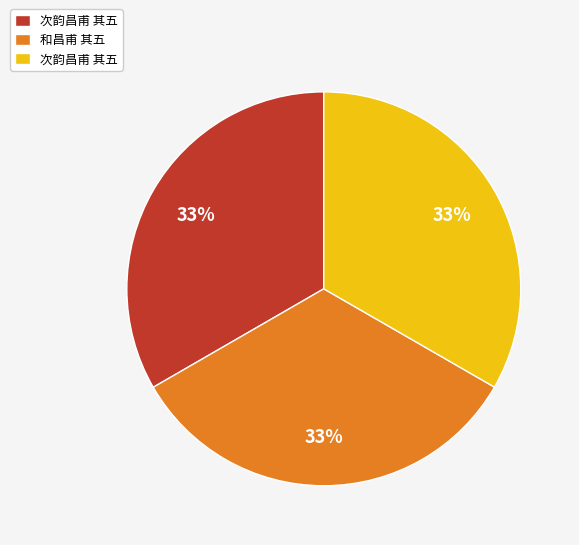

Is there a majority slice in this chart?

No